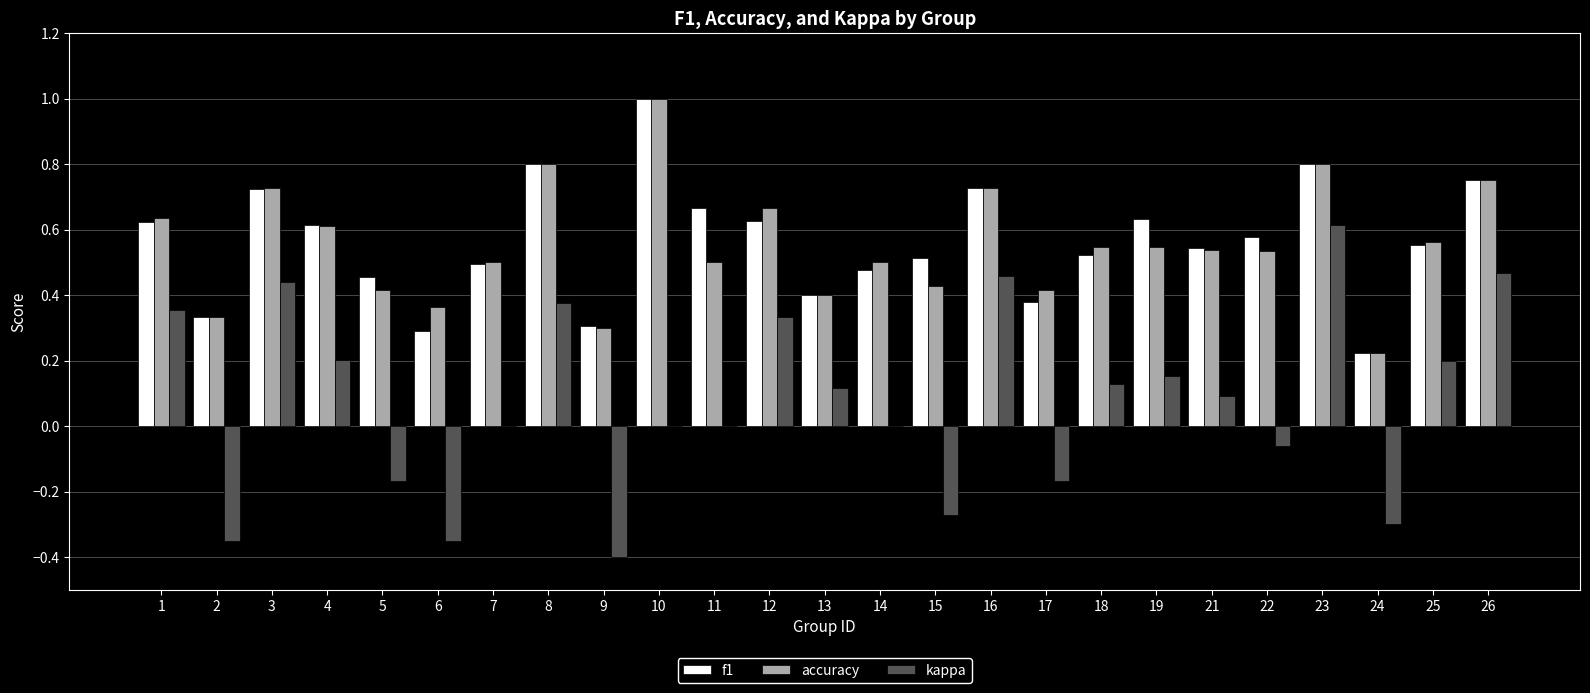

Which series changed the most between 8 and 11?

kappa